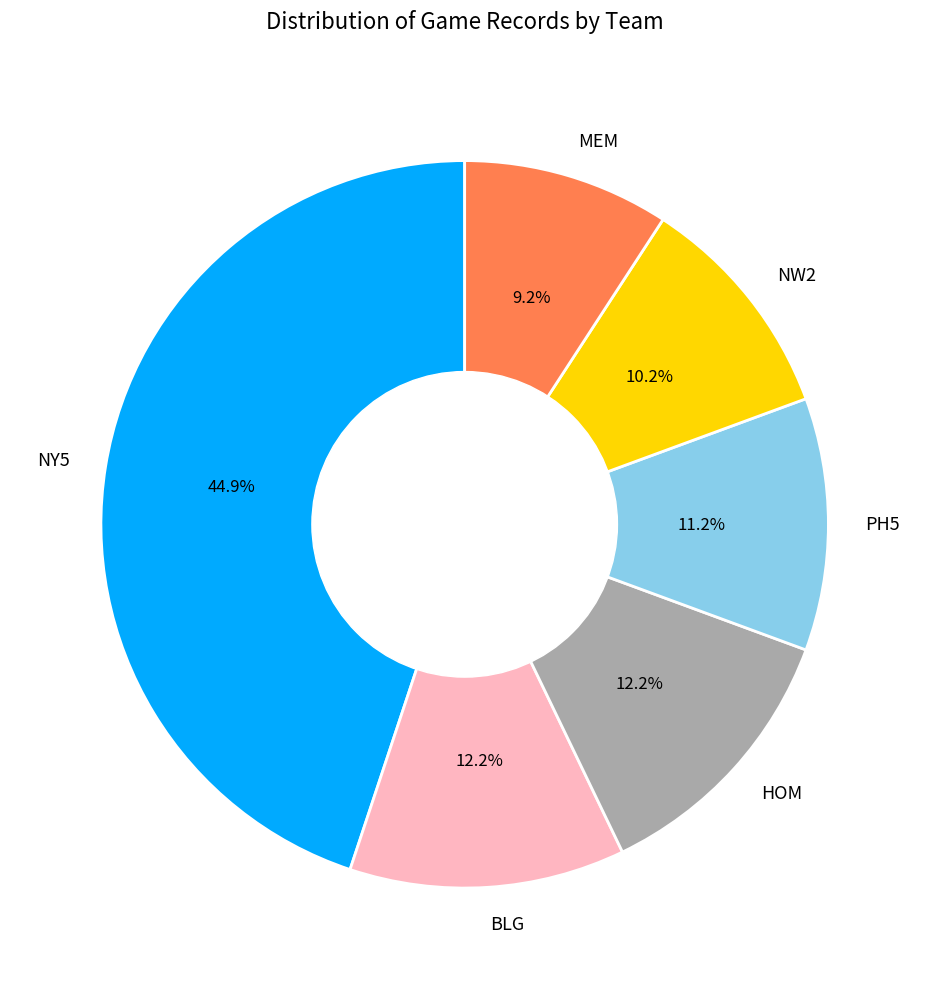

Is there any slice that represents more than half of the pie?

No